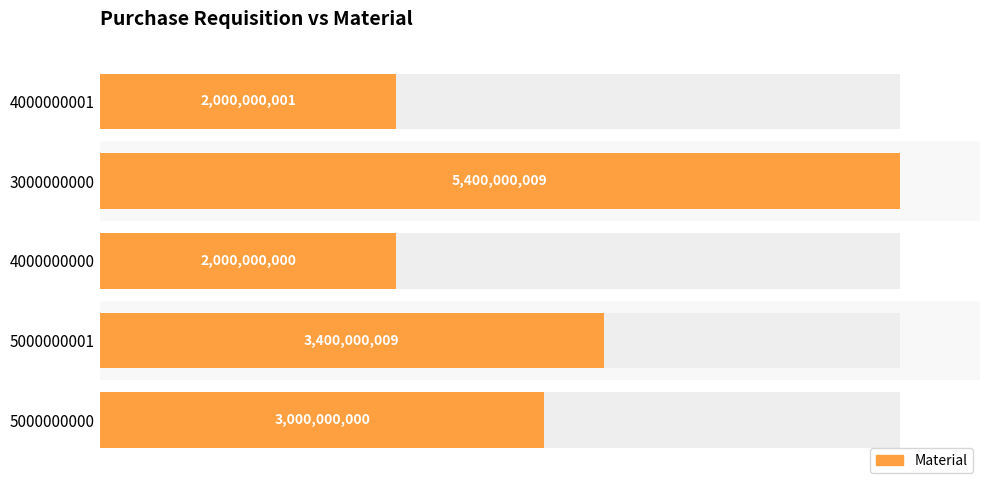

How many bars are there in total?

5